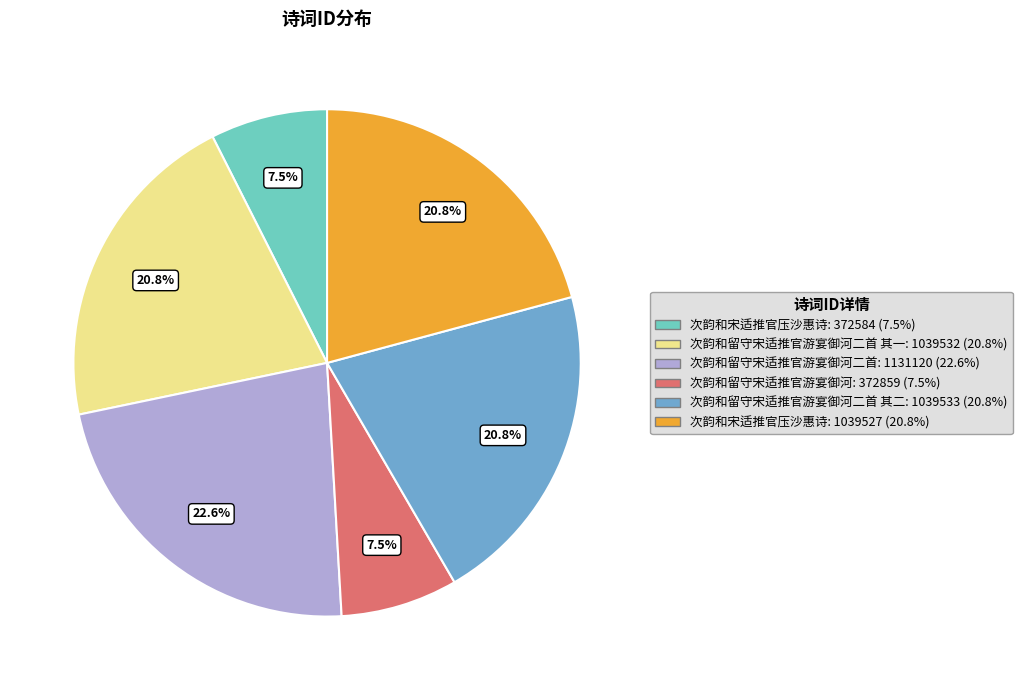

Does any single category account for the majority?

No